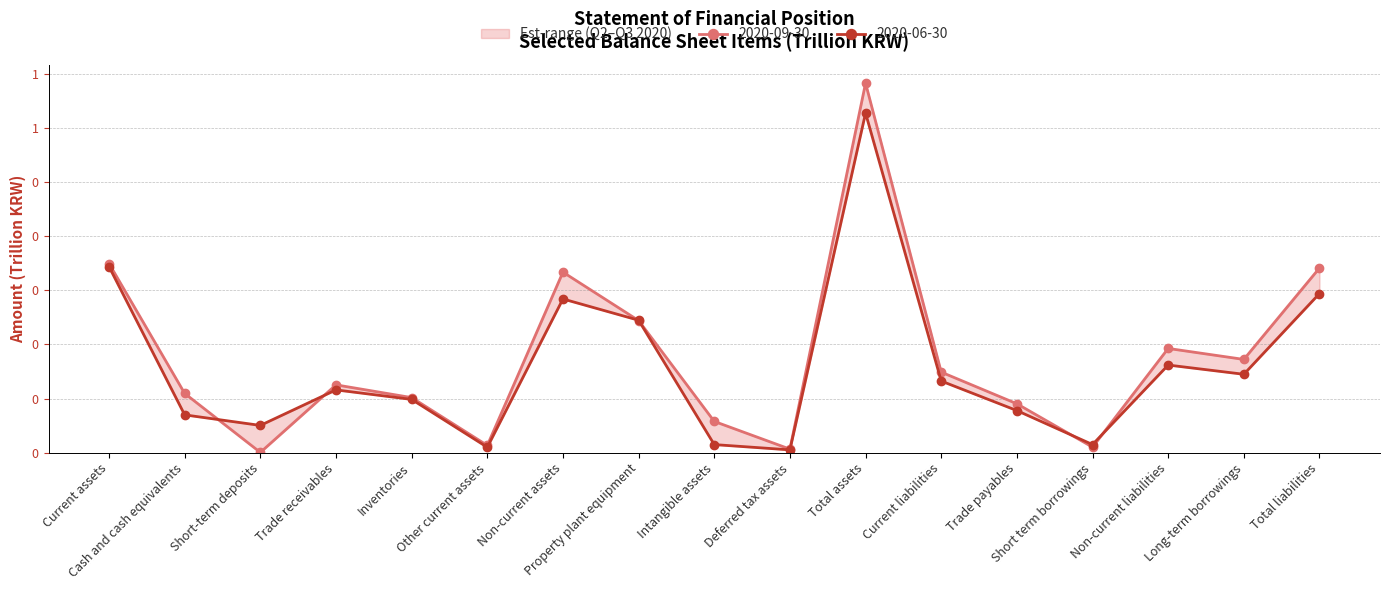

True or false: 20200930 has a value of 0.1 at Inventories.

True